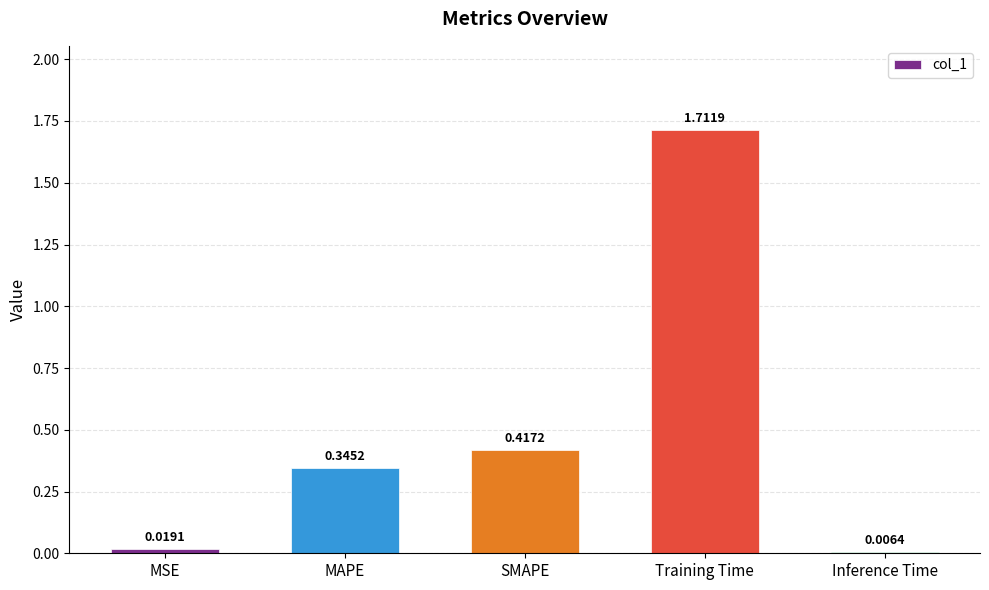

What is the average value?

0.5